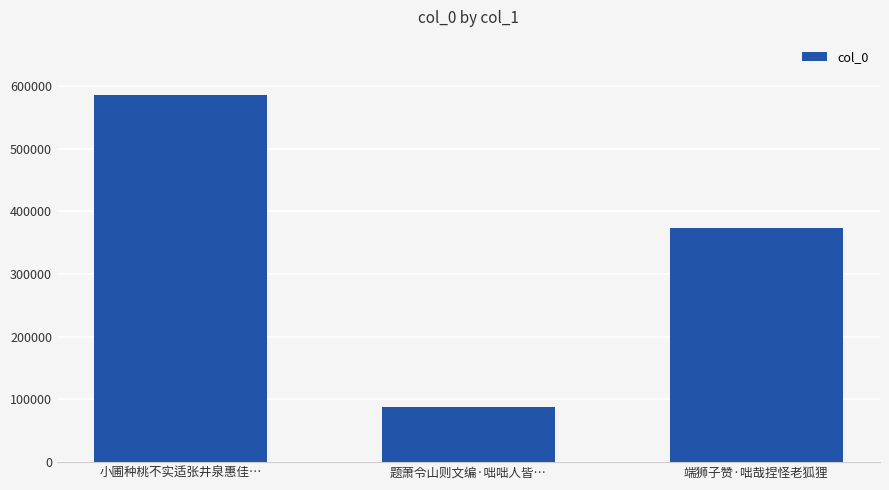

How many values are below 374137?

1